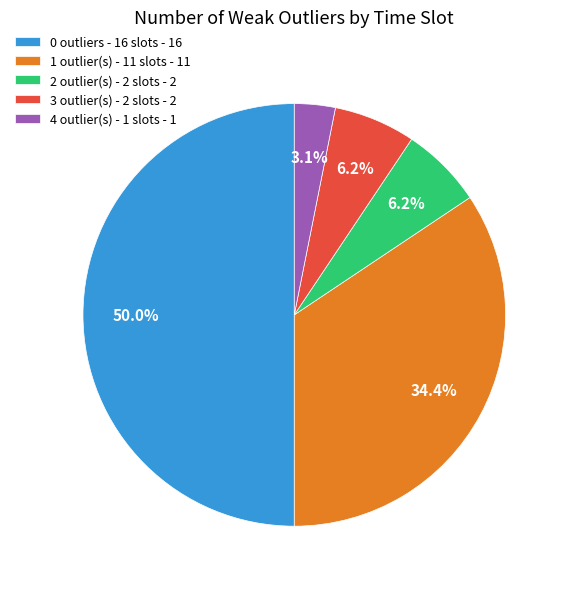

Combined, do 4 outlier(s) - 1 slots - 1 and 0 outliers - 16 slots - 16 account for over 50%?

Yes